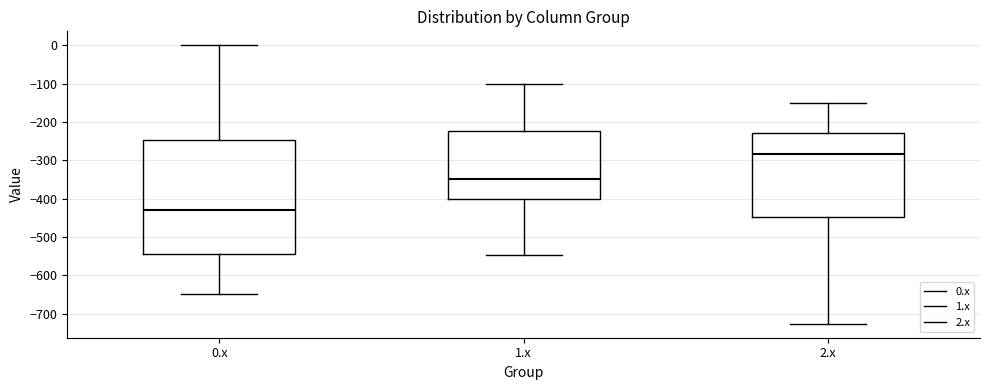

Where is the lower edge of the box for 0.x on the y-axis? The values are not printed on the chart, so give them approximately, as read against the axis.

-540